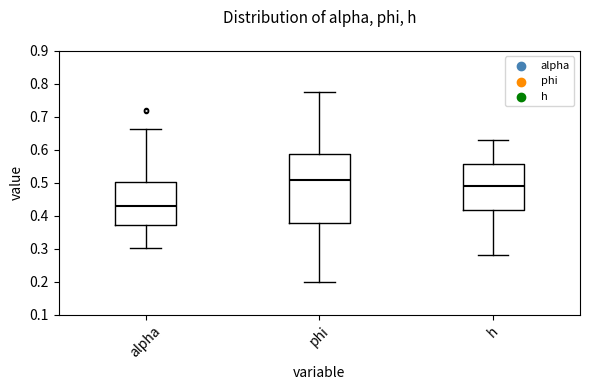

Which box's median line is the lowest?

alpha